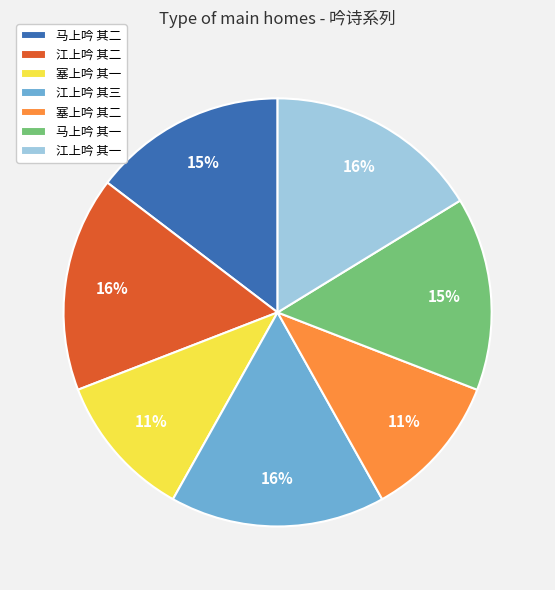

To the nearest percent, what portion does 马上吟 其二 represent?

15%